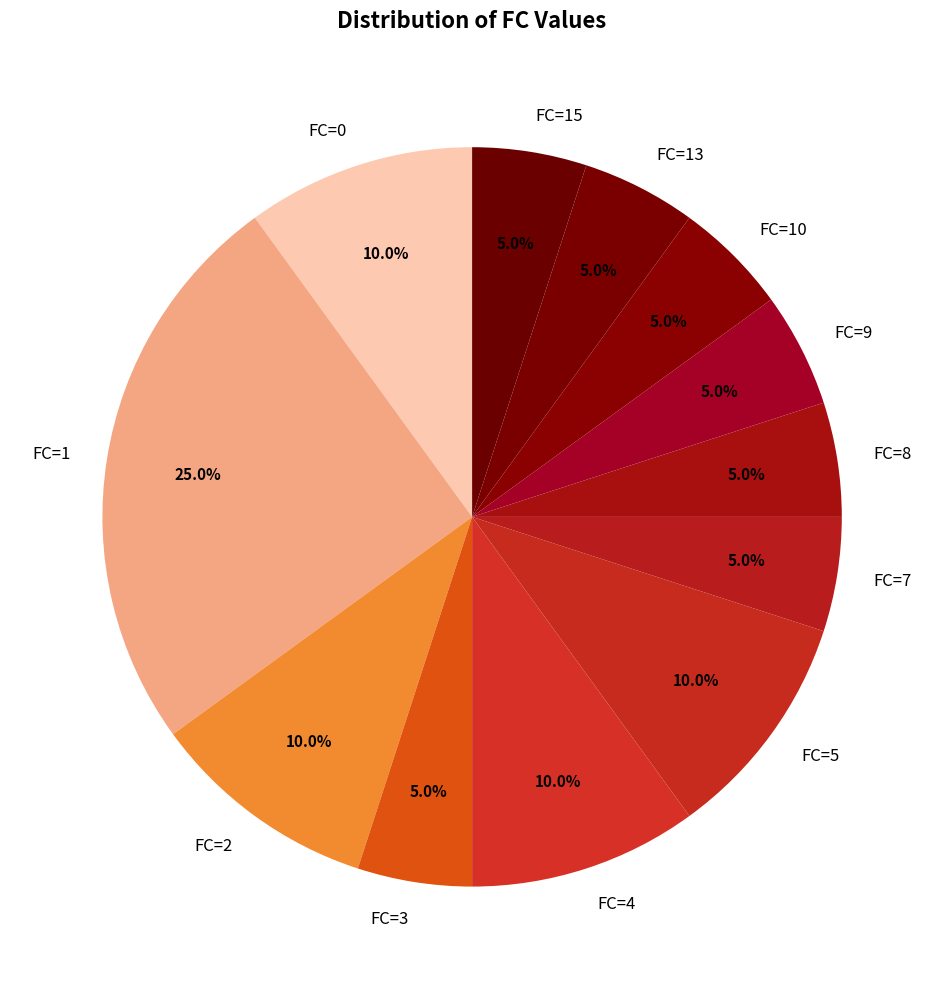

Which slice is the largest?

FC=1